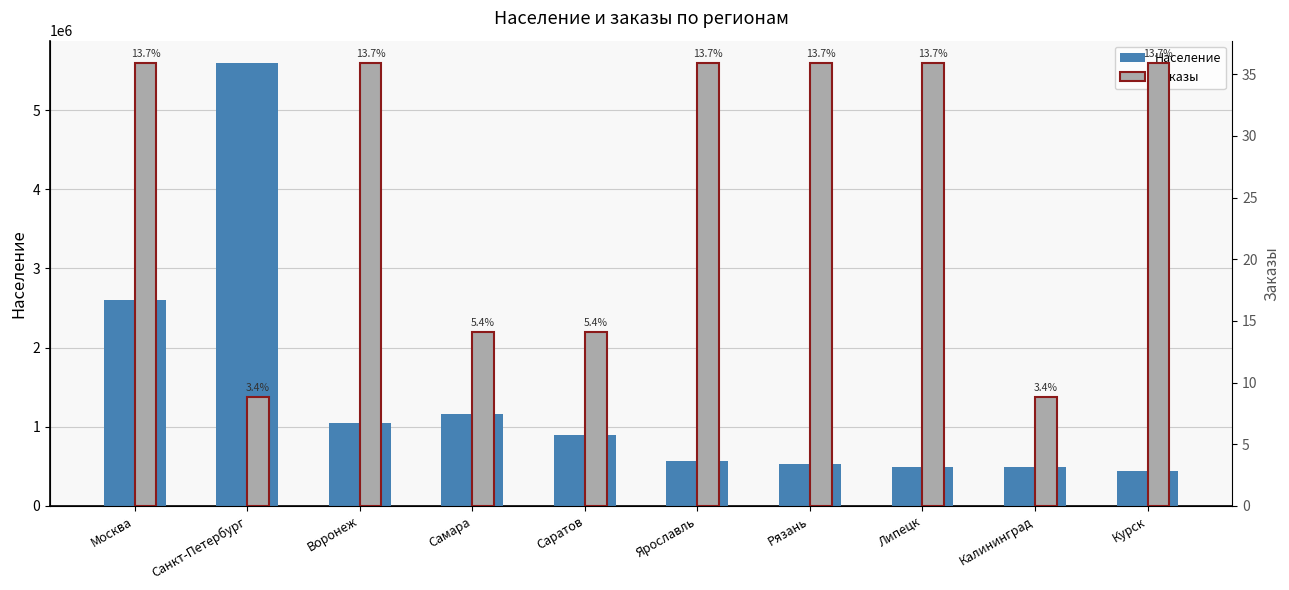

Reading right to left, transcribe all the data shown in this chart.

Население: Курск=434703.0	Калининград=489735.0	Липецк=490428.0	Рязань=523203.0	Ярославль=570824.0	Саратов=891898.0	Самара=1163645.0	Воронеж=1051995.0	Санкт-Петербург=5600044.0	Москва=2600000.0
Заказы: Курск=35.9	Калининград=8.8	Липецк=35.9	Рязань=35.9	Ярославль=35.9	Саратов=14.1	Самара=14.1	Воронеж=35.9	Санкт-Петербург=8.8	Москва=35.9